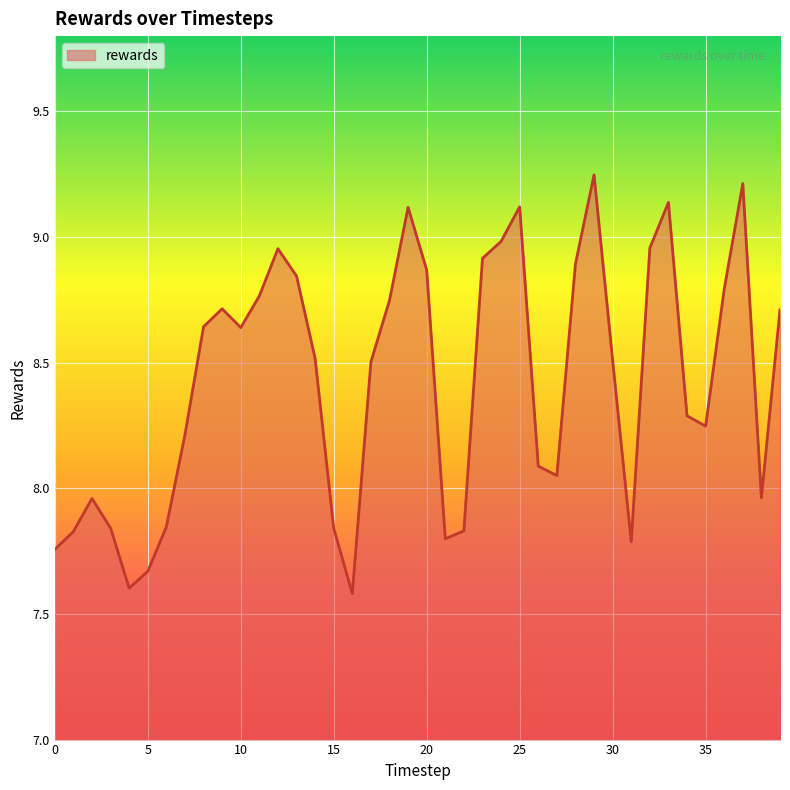

What is the difference between the maximum and minimum values?

1.7